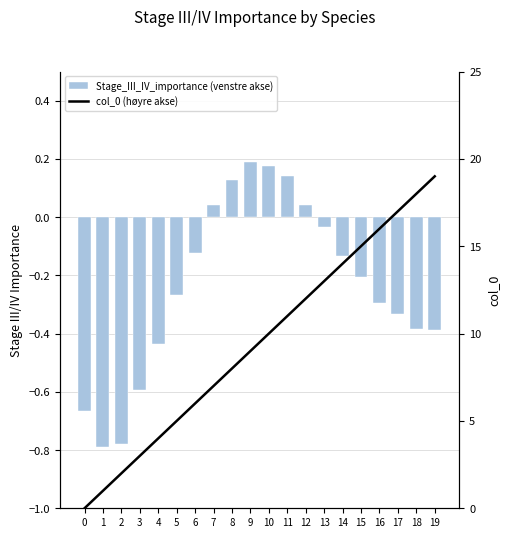

What are all the series names shown in the legend?

Stage_III_IV_importance (venstre akse), col_0 (høyre akse)